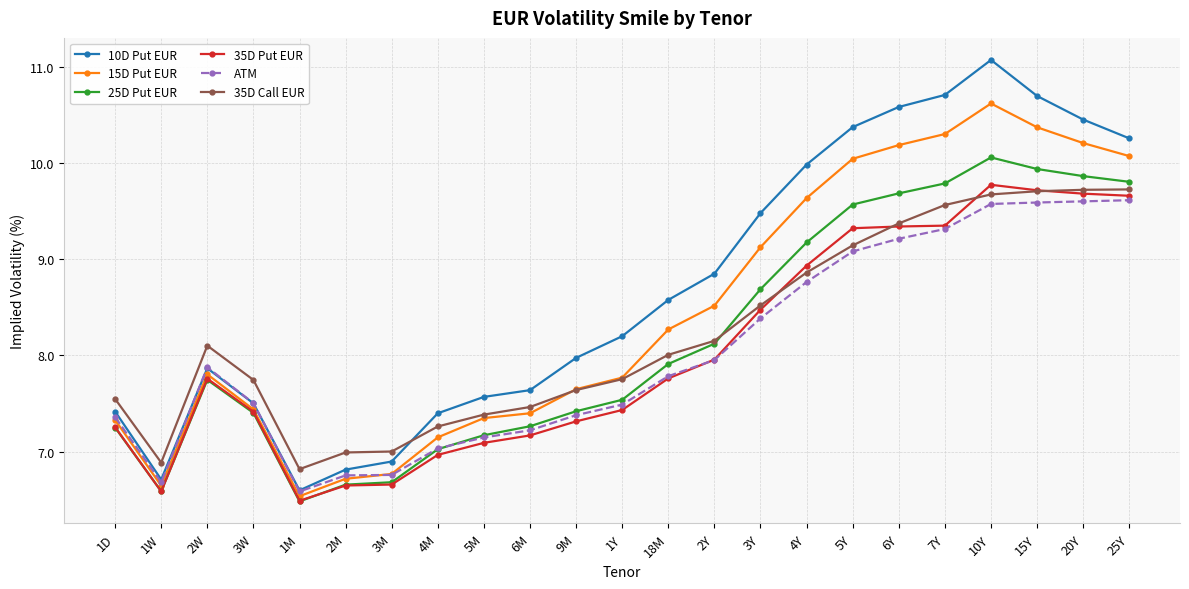

How many lines are shown in the chart?

6